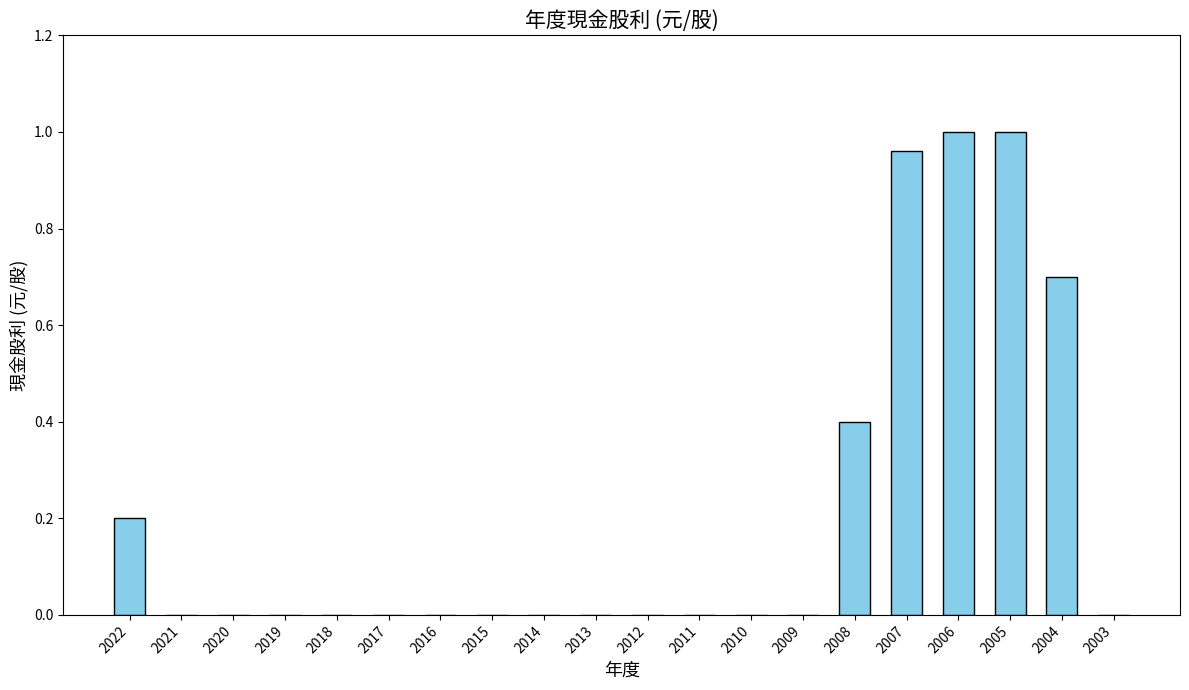

The chart shows a value of 0.3 at 2012. True or false?

False